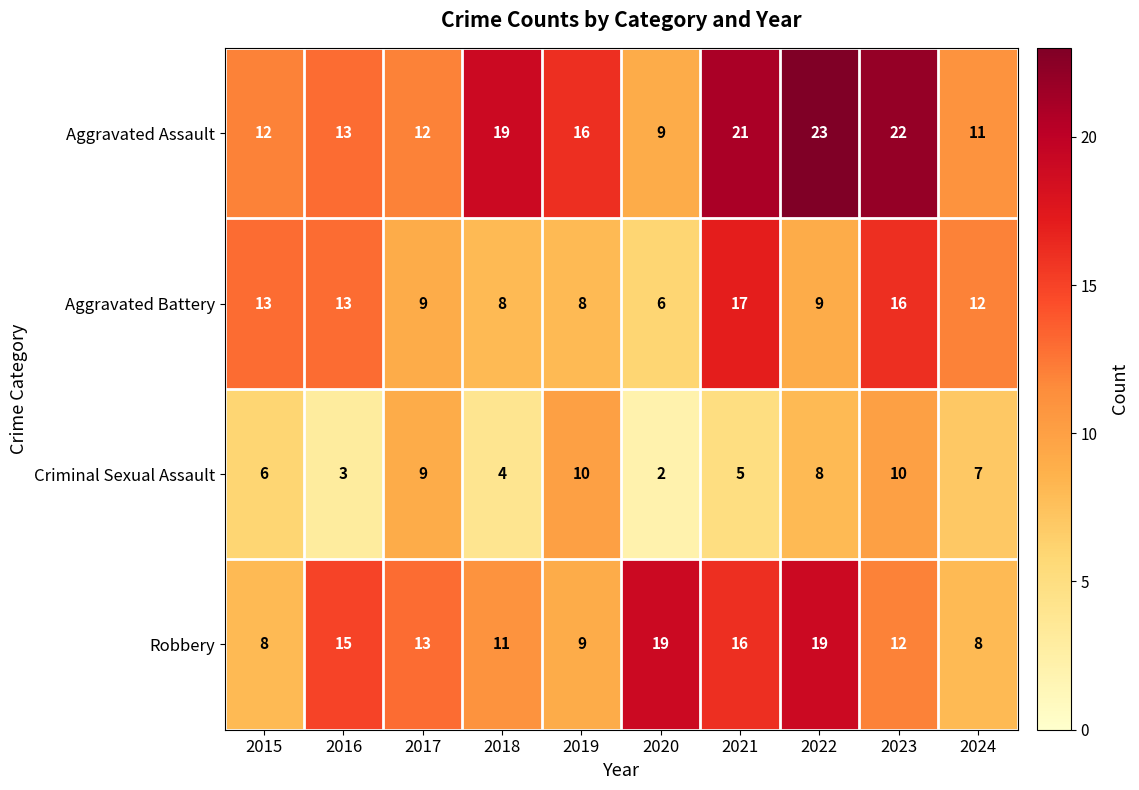

What value does the Aggravated Battery series have at 2021?

17